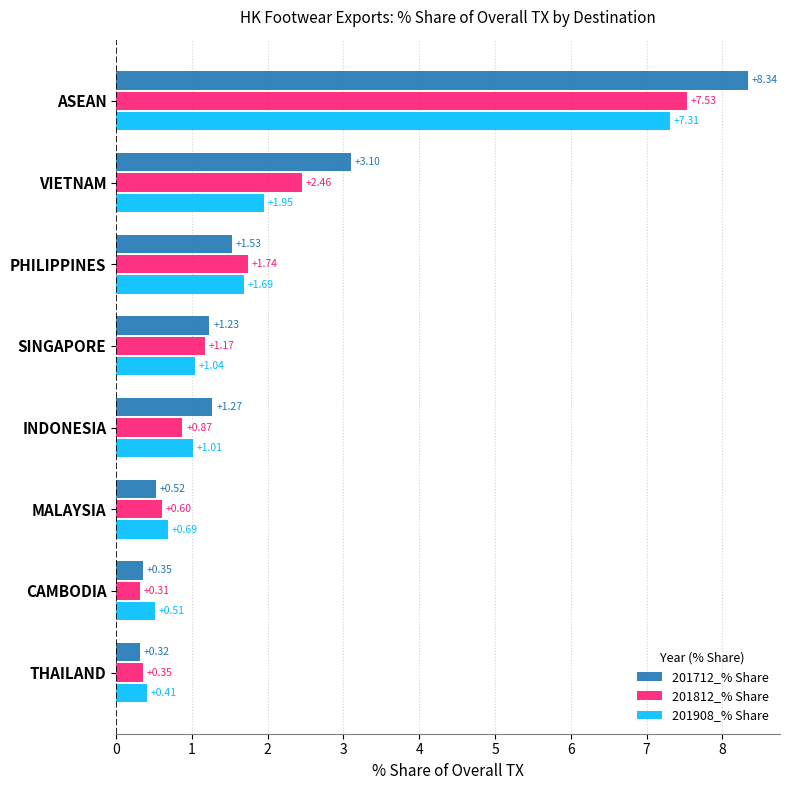

What is the difference between the maximum and minimum values in the 201712_% Share series?

8.0